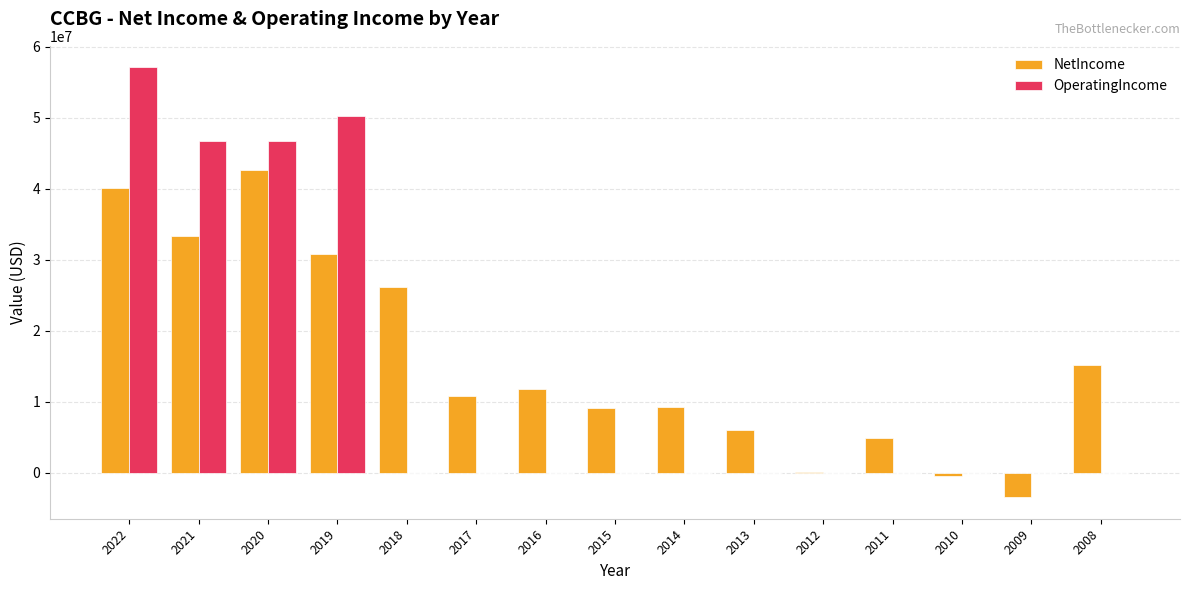

Which series changed the most between 2011 and 2008?

NetIncome